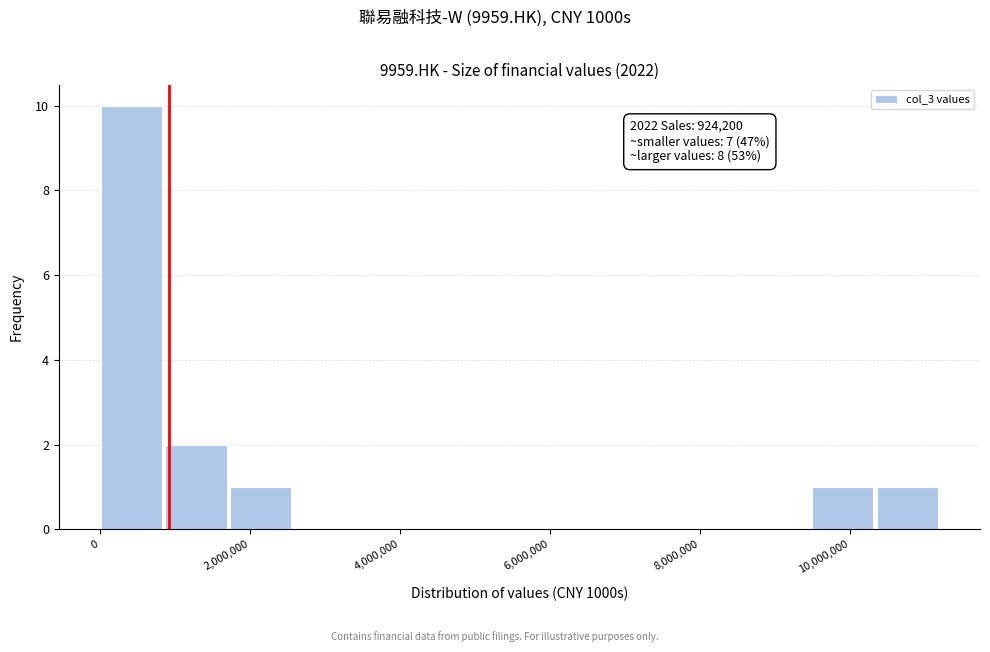

Which range on the x-axis has the tallest bar?

0 to 800000